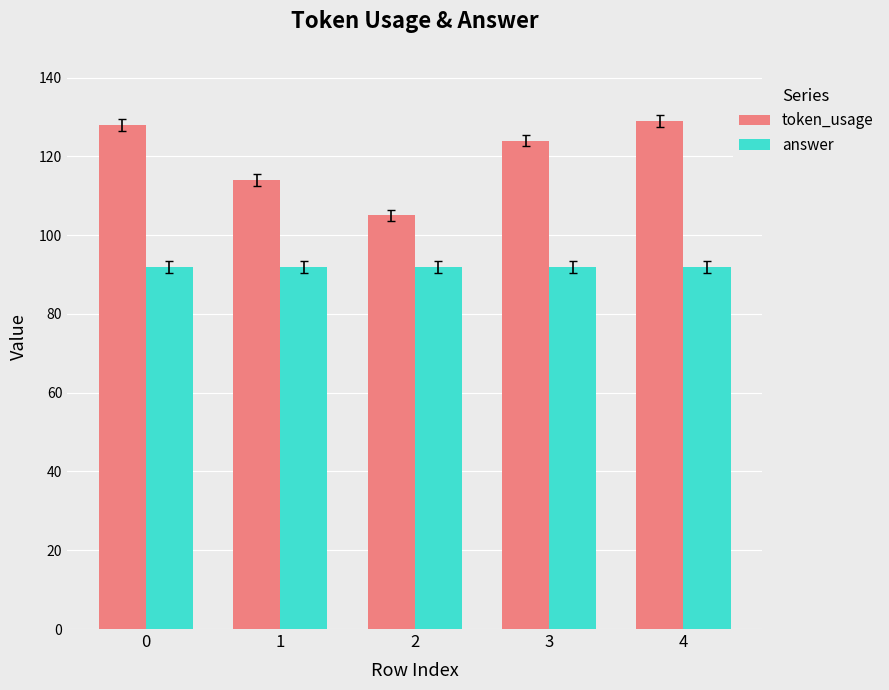

How many bars are there in each group?

2